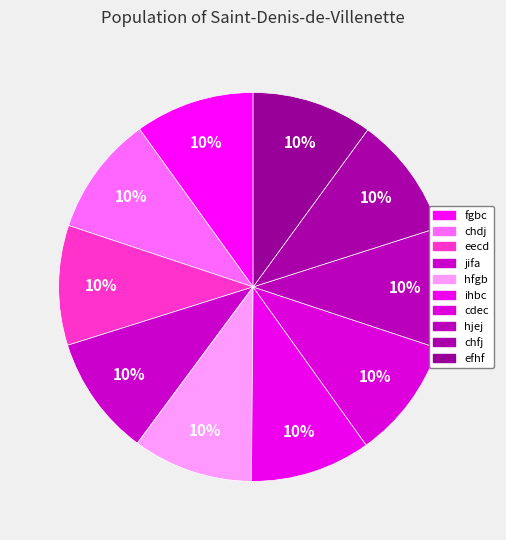

True or false: ihbc accounts for 10% of the total.

True